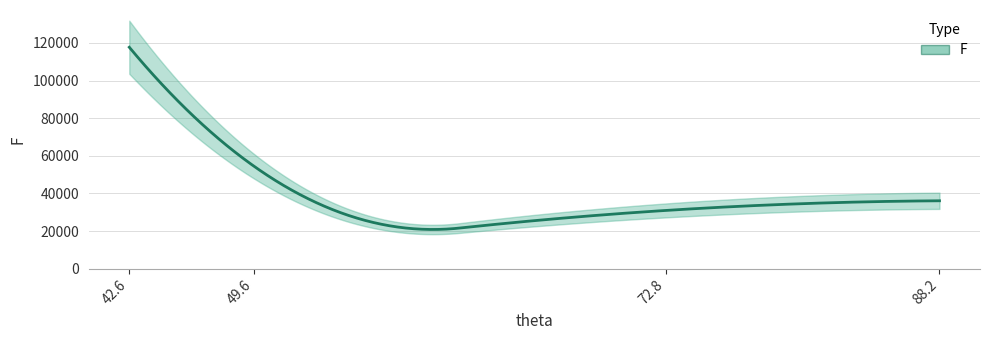

Does the chart display data point markers on the line(s)?

No